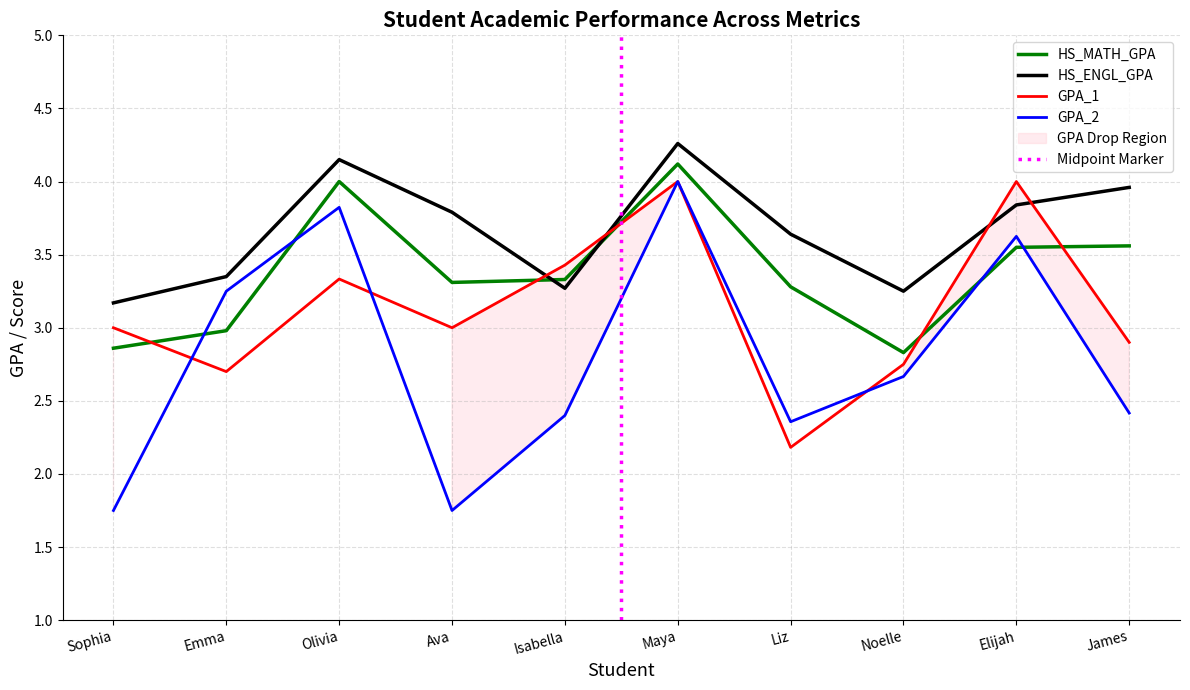

What value does the GPA_1 series have at Isabella?

3.4